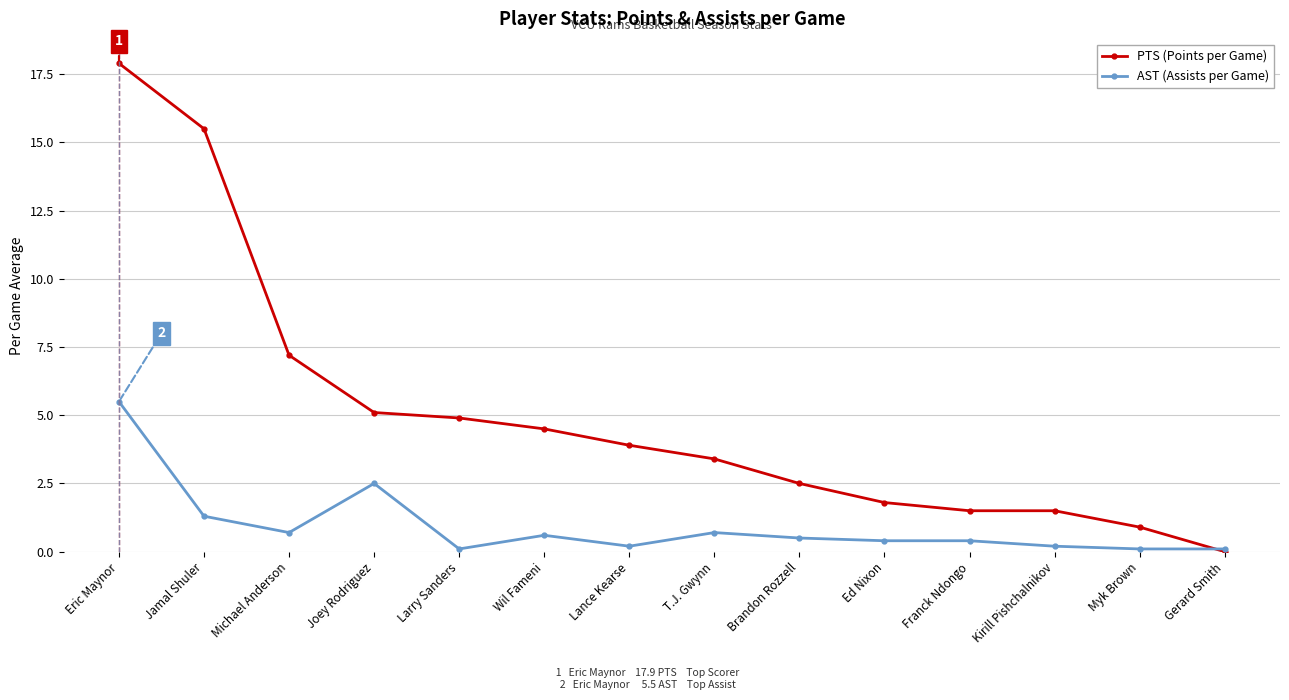

What is the label of the 10th point from the right?

Larry Sanders